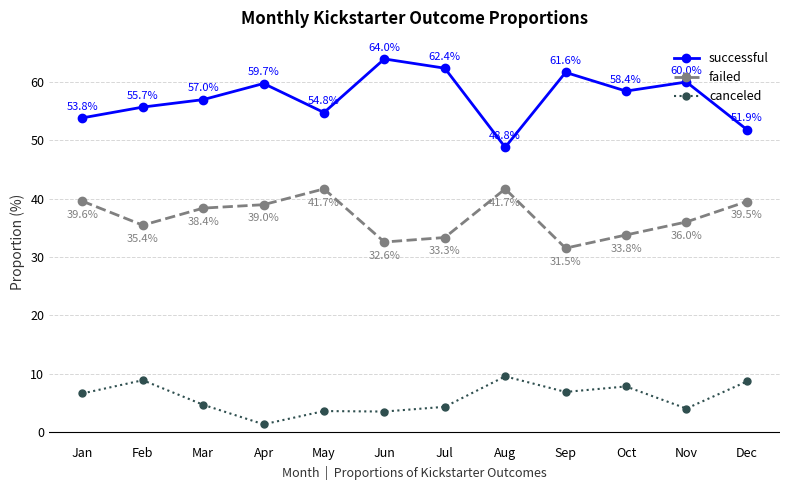

How many distinct data groups are displayed?

3